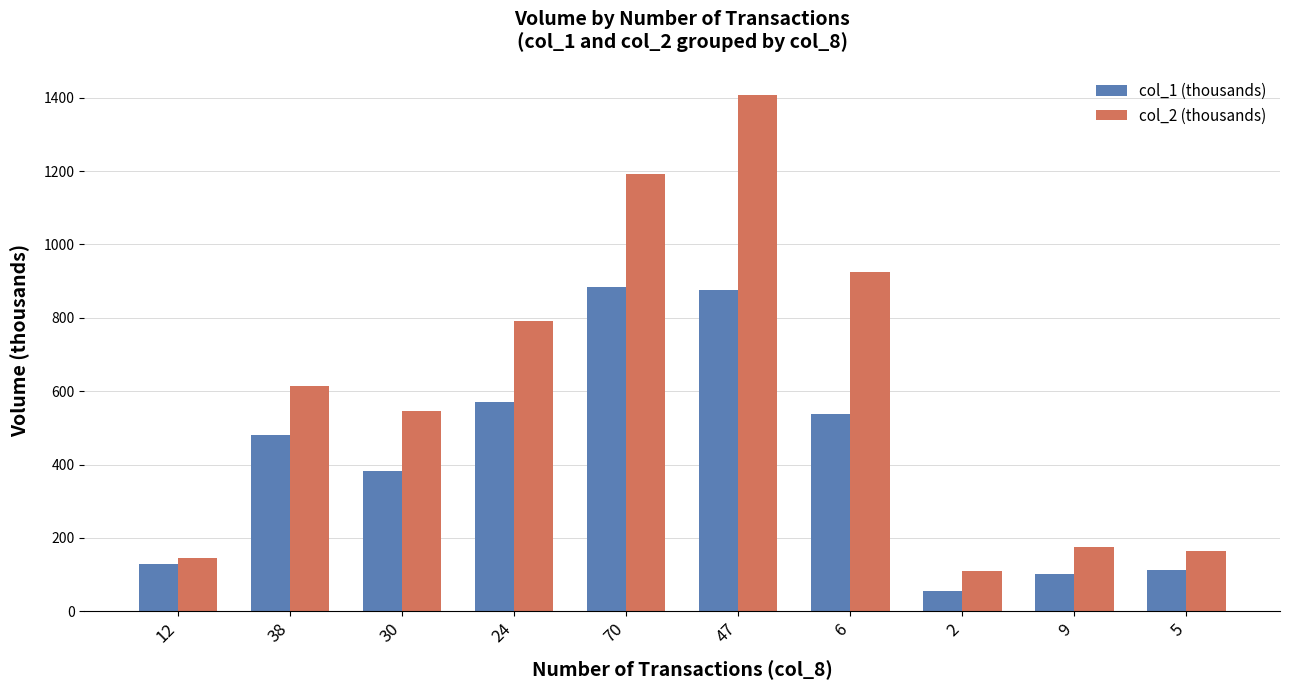

At which category is the sum across all series the highest?

47